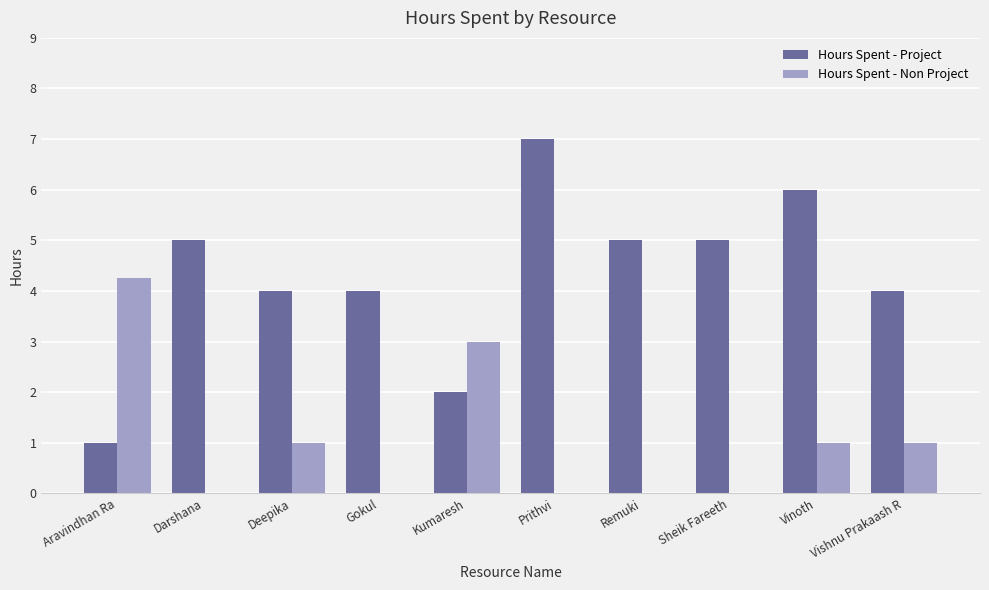

What is the sum of all Hours Spent - Project values?

43.0